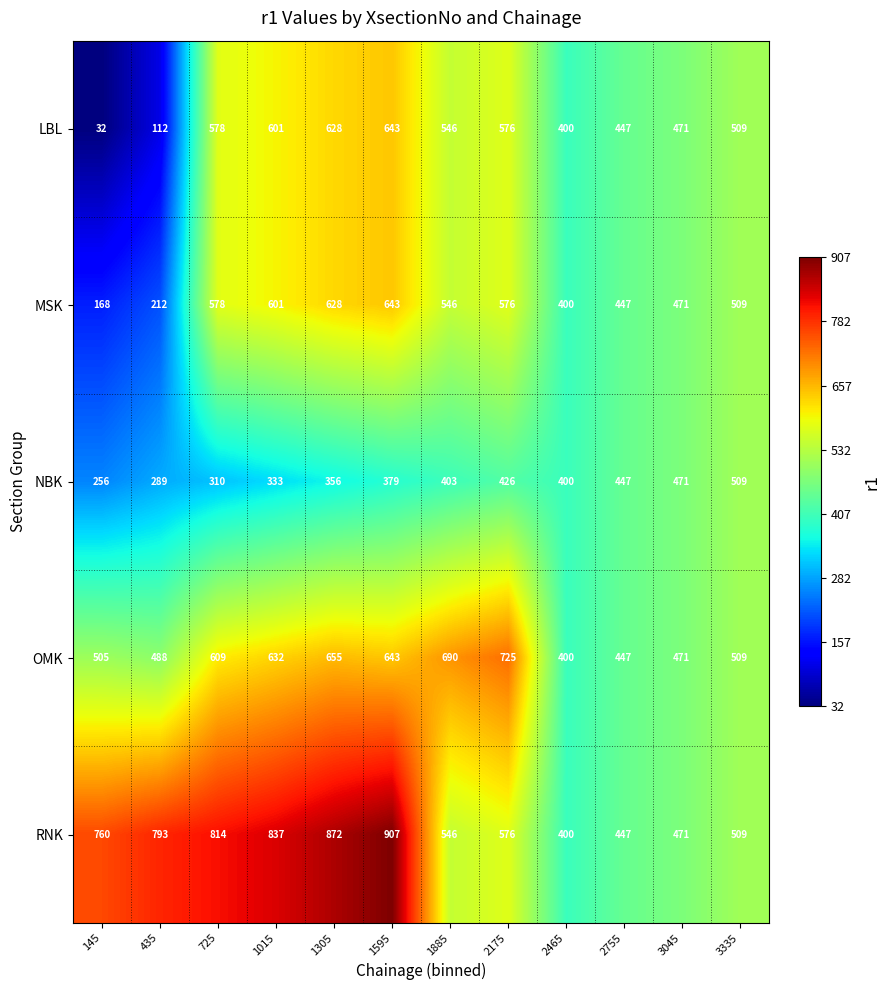

What is the average value of the MSK series?

482